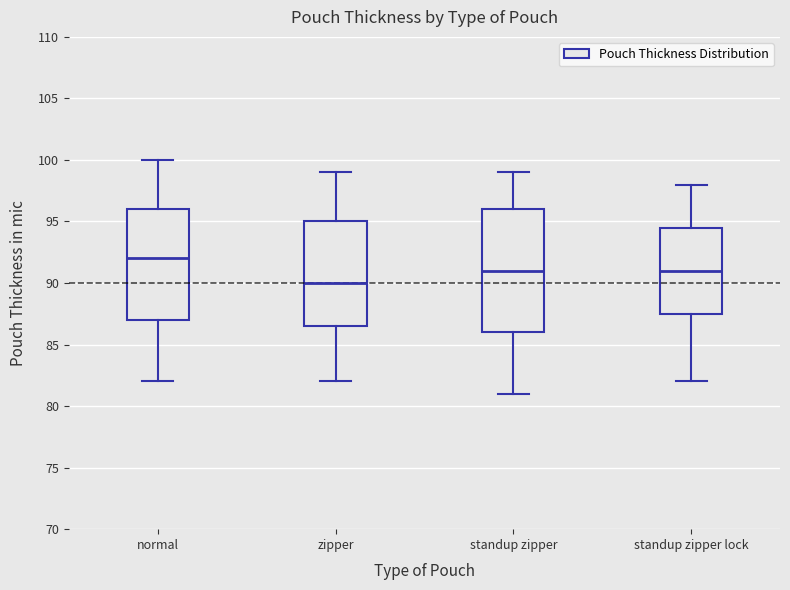

Where is the upper edge of the box for standup zipper lock on the y-axis? The values are not printed on the chart, so give them approximately, as read against the axis.

94.5